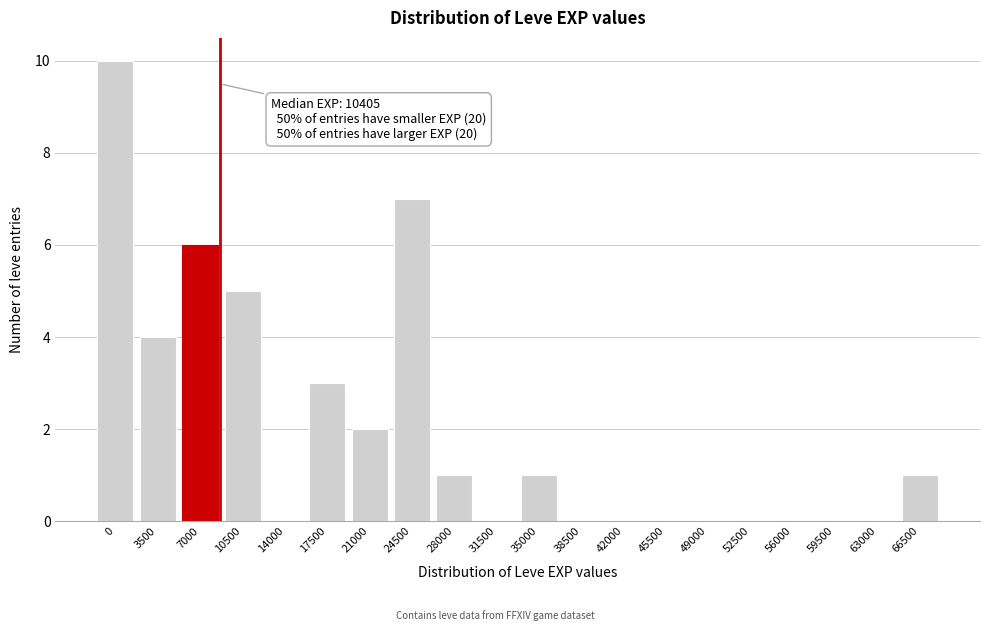

Reading left to right, list all the values displayed in this chart.

0=10	3500=4	7000=6	10500=5	14000=0	17500=3	21000=2	24500=7	28000=1	31500=0	35000=1	38500=0	42000=0	45500=0	49000=0	52500=0	56000=0	59500=0	63000=0	66500=1